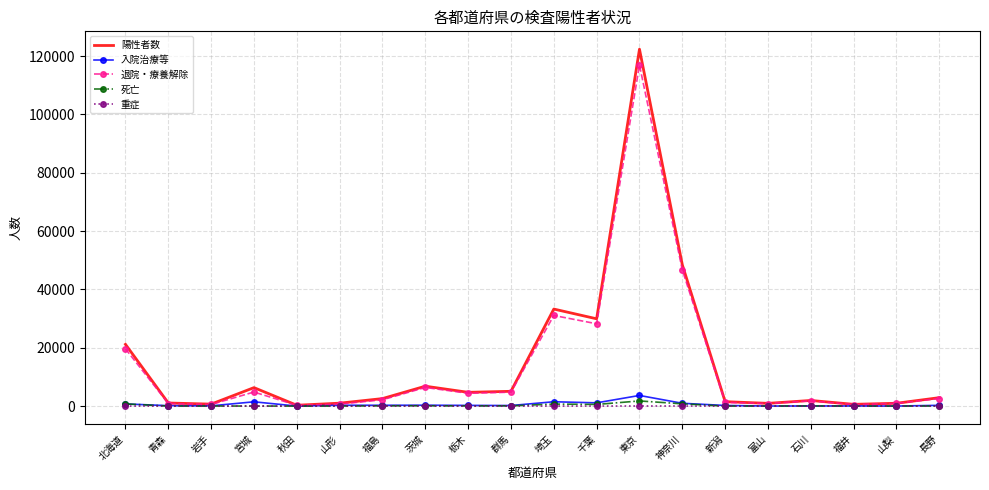

Which category has the highest value across all series?

東京